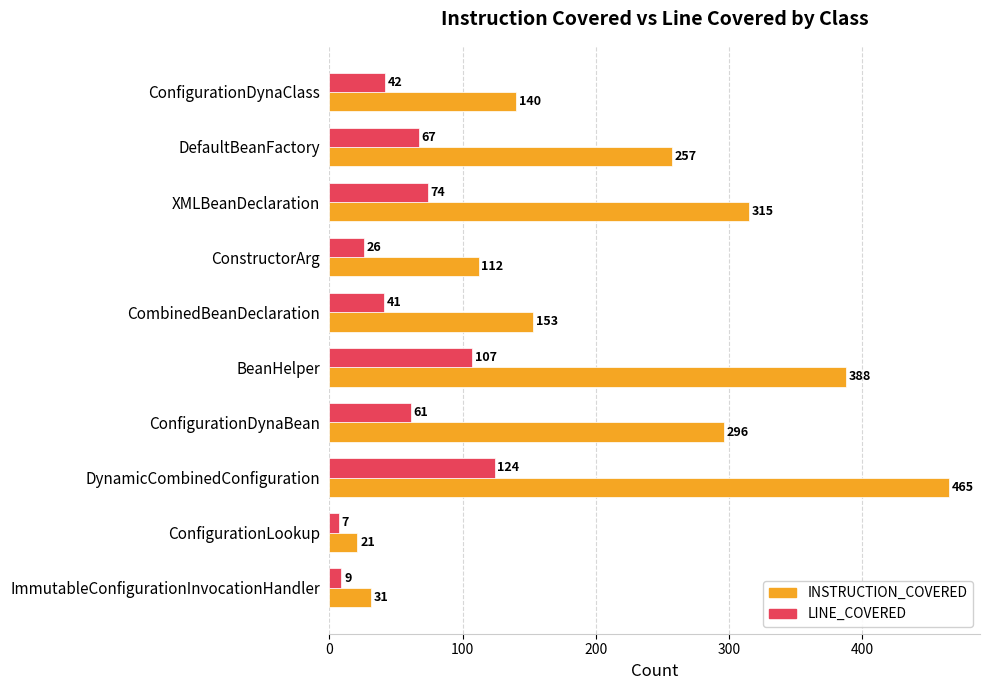

Is it true that INSTRUCTION_COVERED equals 140 at ConfigurationDynaClass?

True